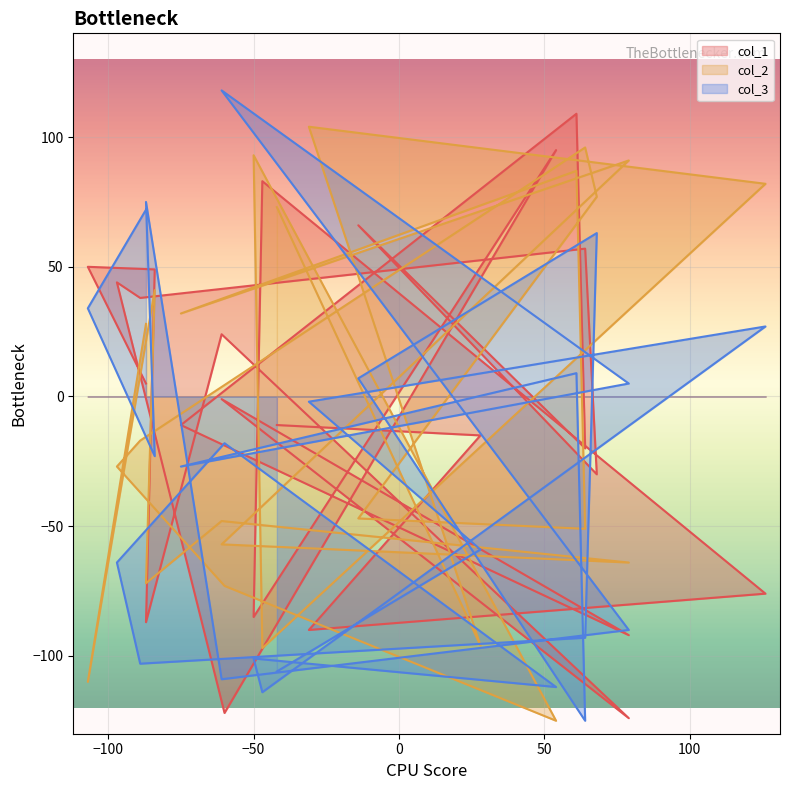

After their last crossing, which series has the higher values: col_1 or col_3?

col_3